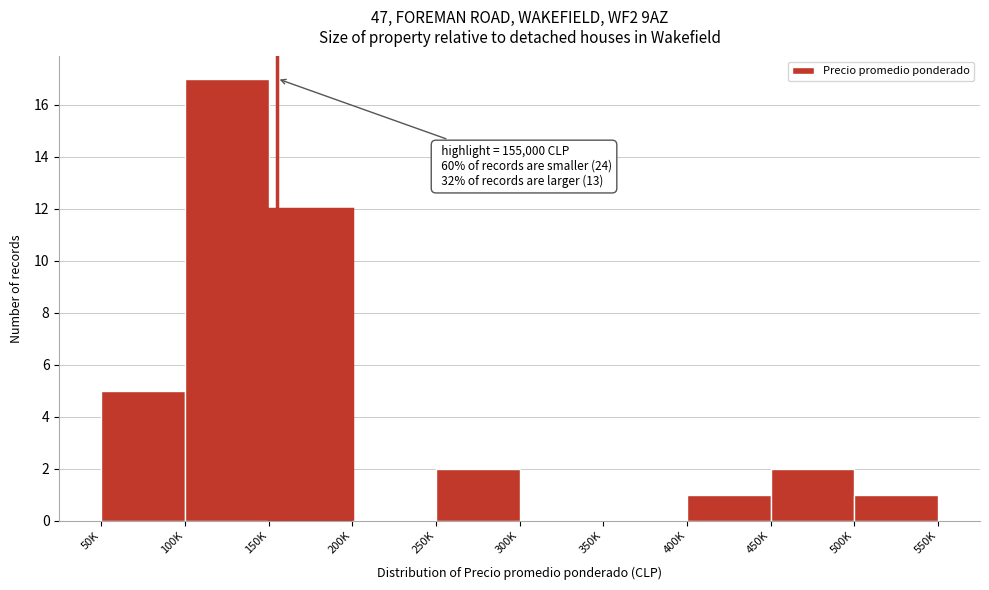

Reading left to right, transcribe all the data shown in this chart.

50K=5	100K=17	150K=12	200K=0	250K=2	300K=0	350K=0	400K=1	450K=2	500K=1